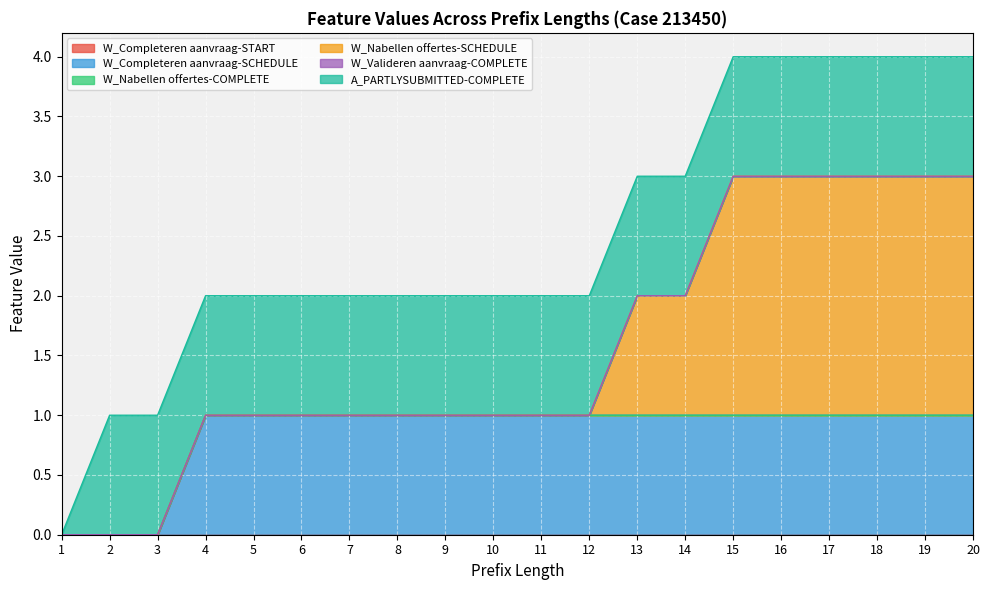

How many lines are shown in the chart?

6